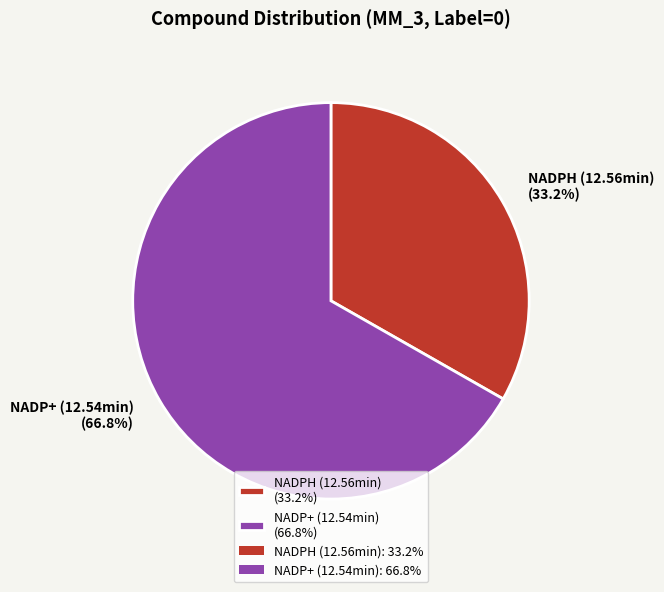

To the nearest percent, what percentage of the pie is NADP+ (12.54min)?

67%